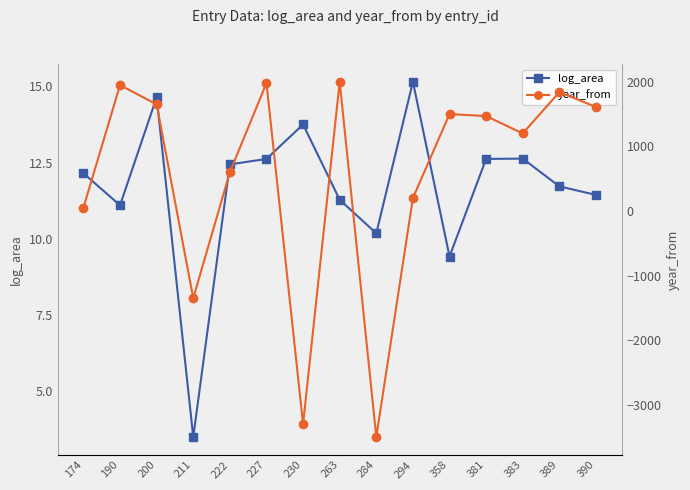

How many data points in log_area are less than 12?

7